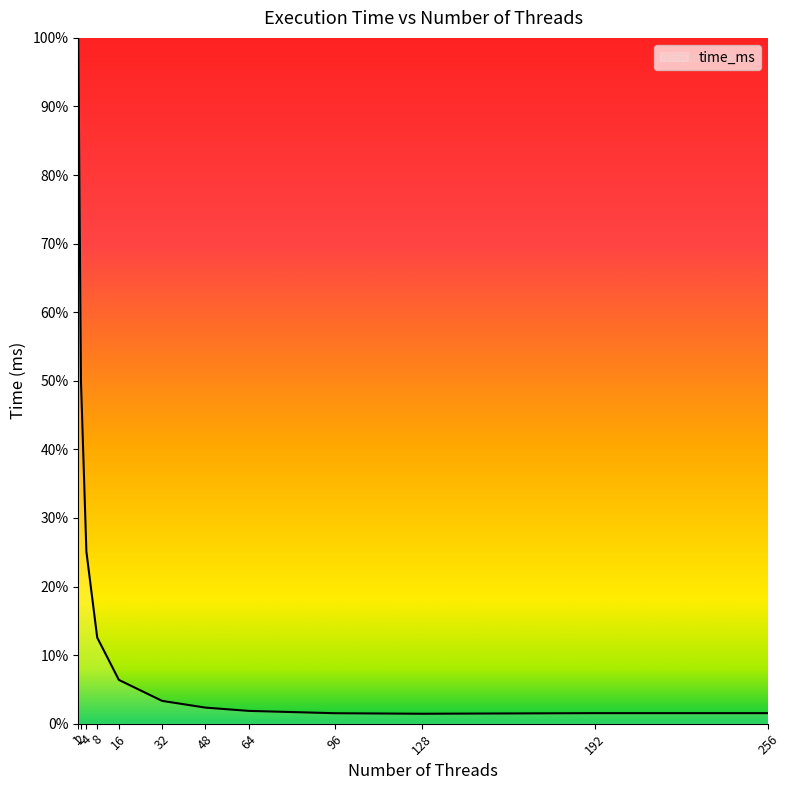

Does the chart have visible grid lines?

No